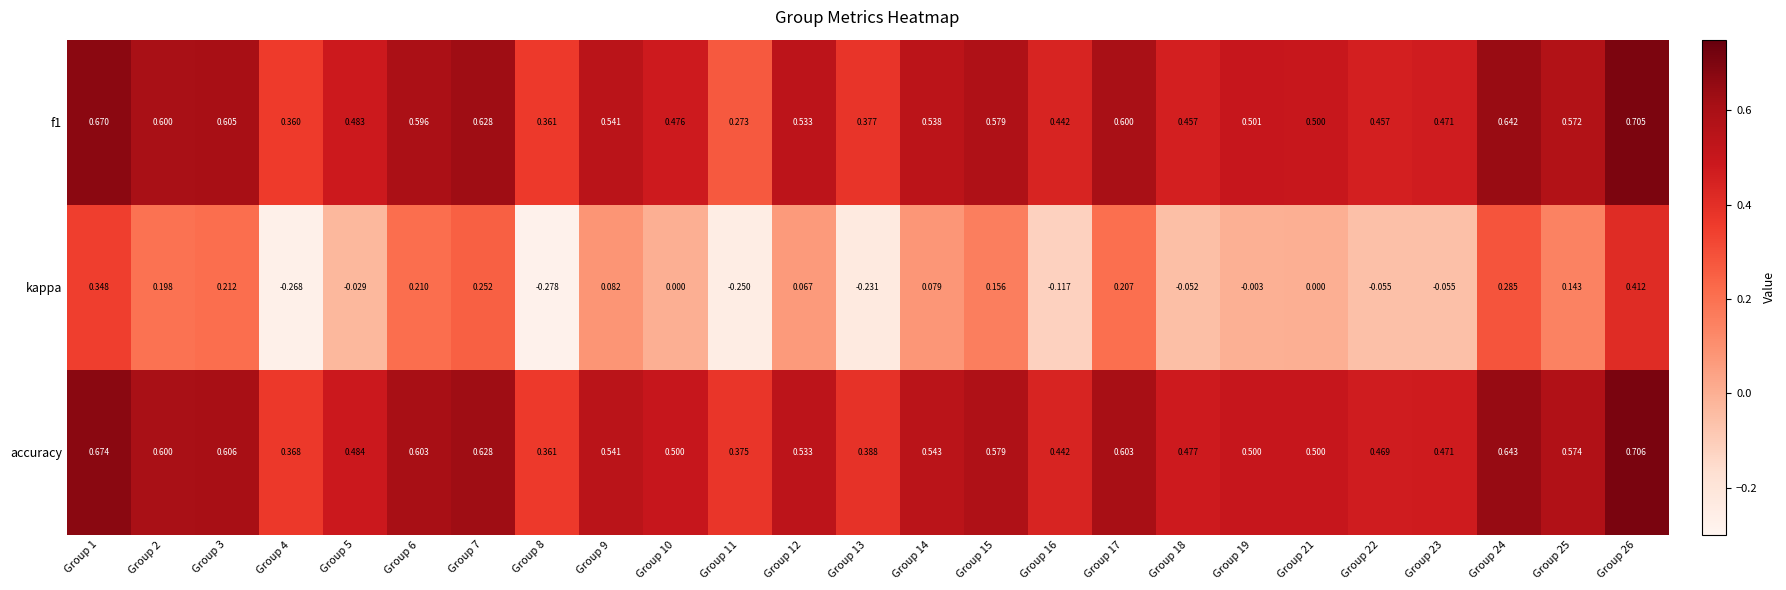

List the series in order of their peak value, highest first.

accuracy, f1, kappa